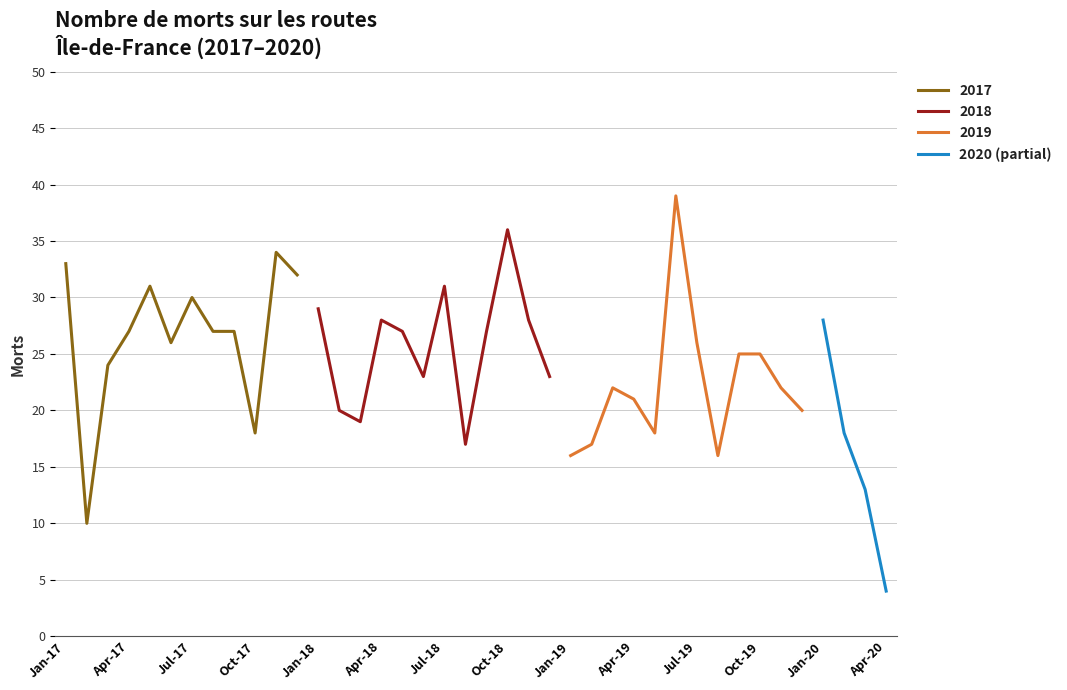

What is the lowest value of the 2020 (partial) series?

4